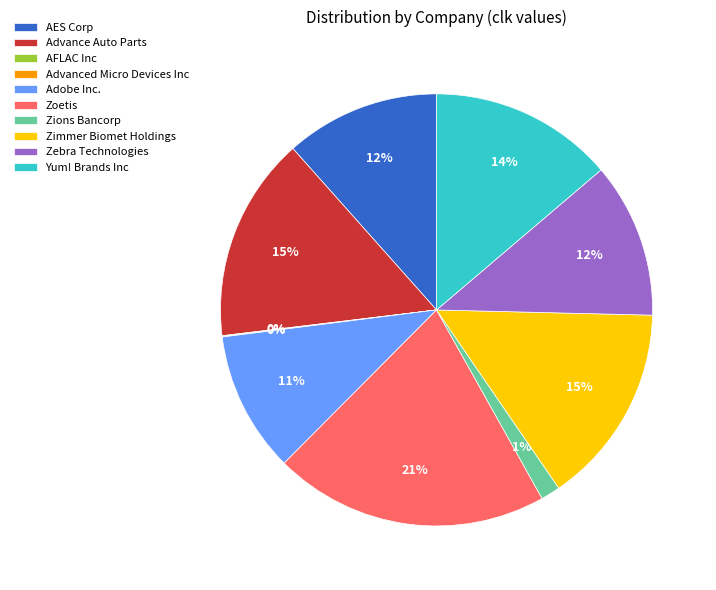

Does any single category account for the majority?

No